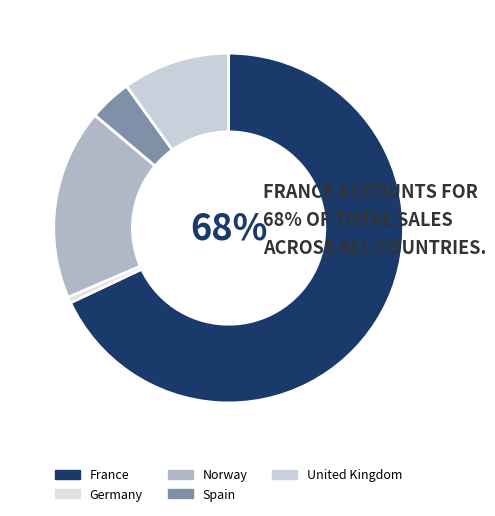

What percentage is the United Kingdom slice, to the nearest percent?

10%